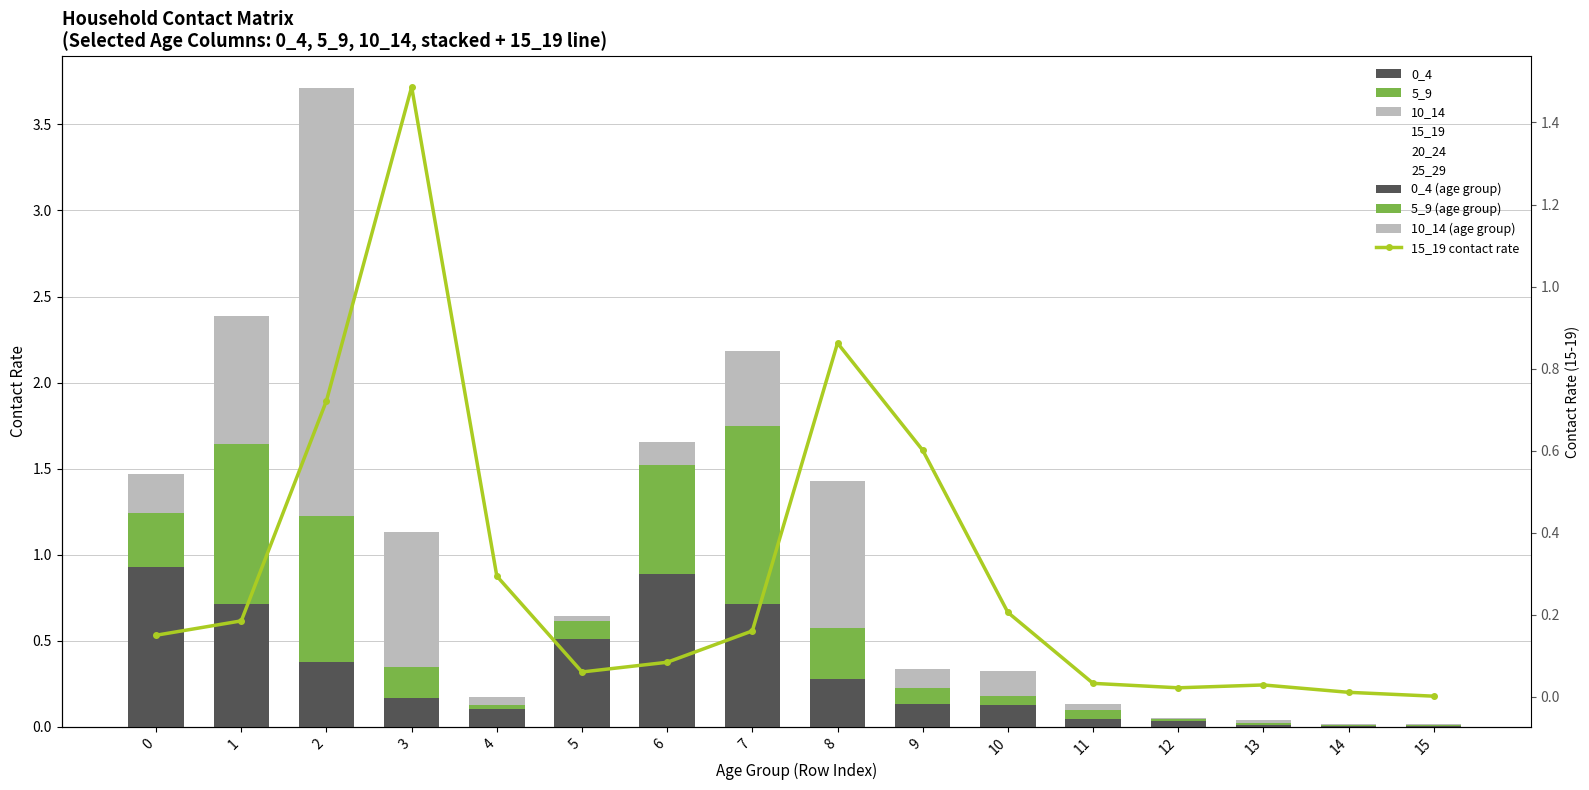

Is it true that 0_4 equals 0.0 at 15?

False